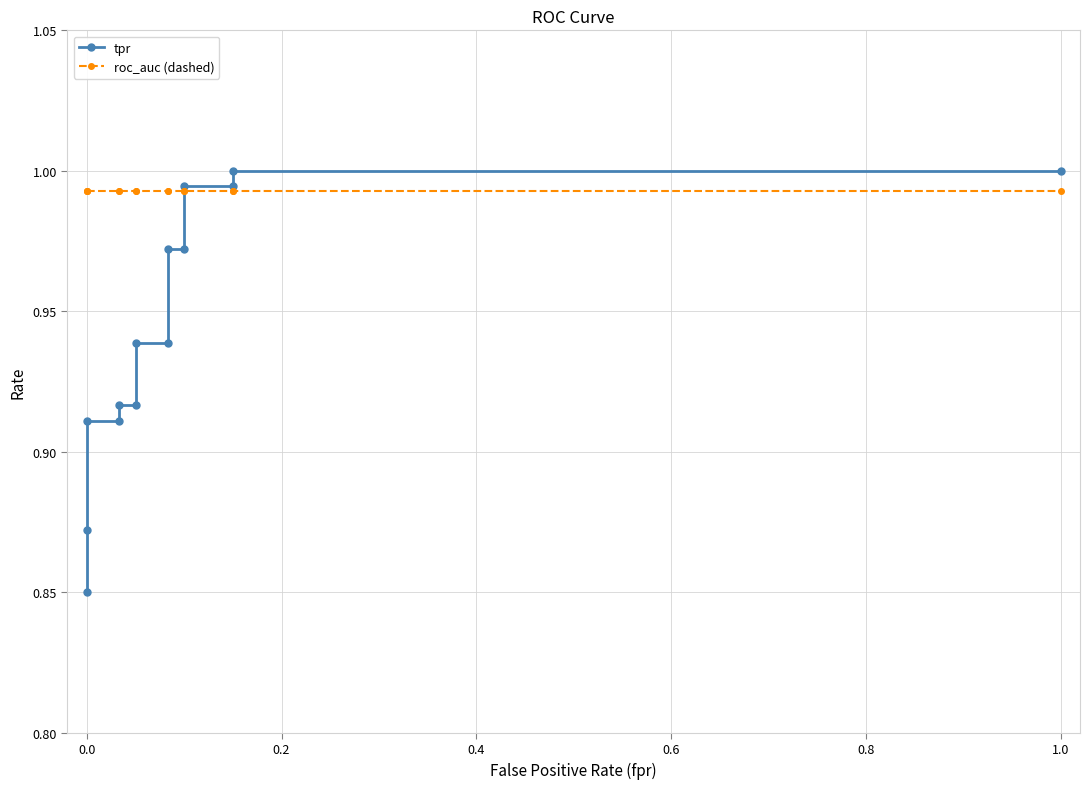

True or false: roc_auc (dashed) has a value of 0.3 at 11.

False